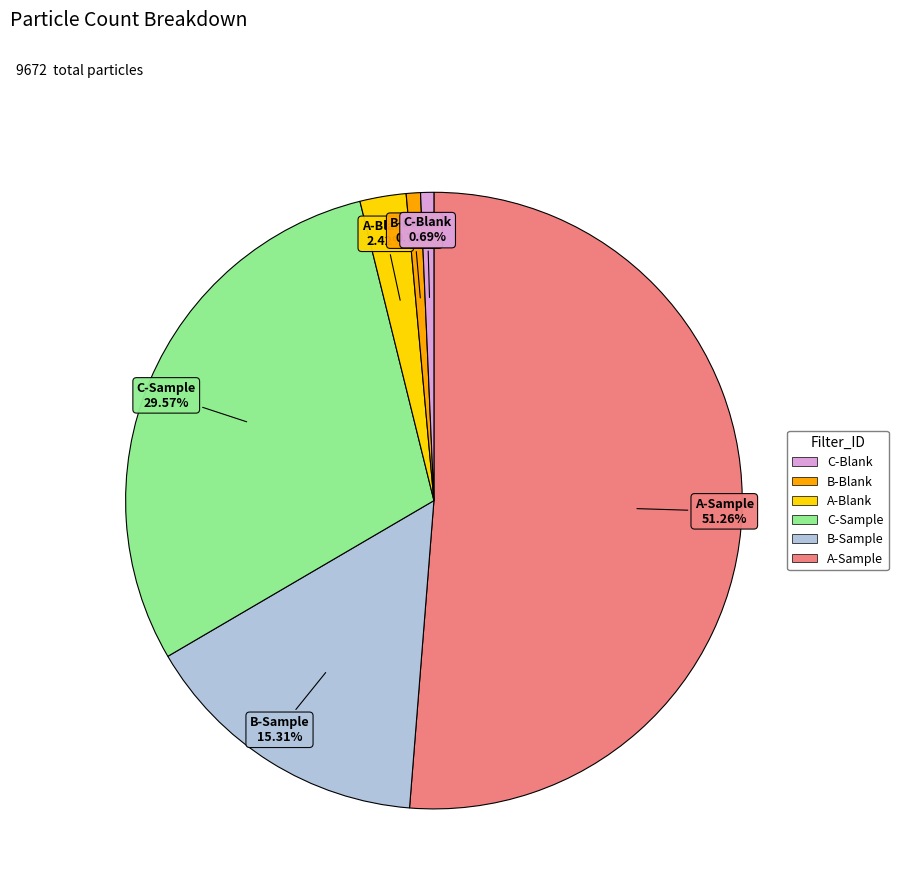

How many segments does this pie chart have?

6